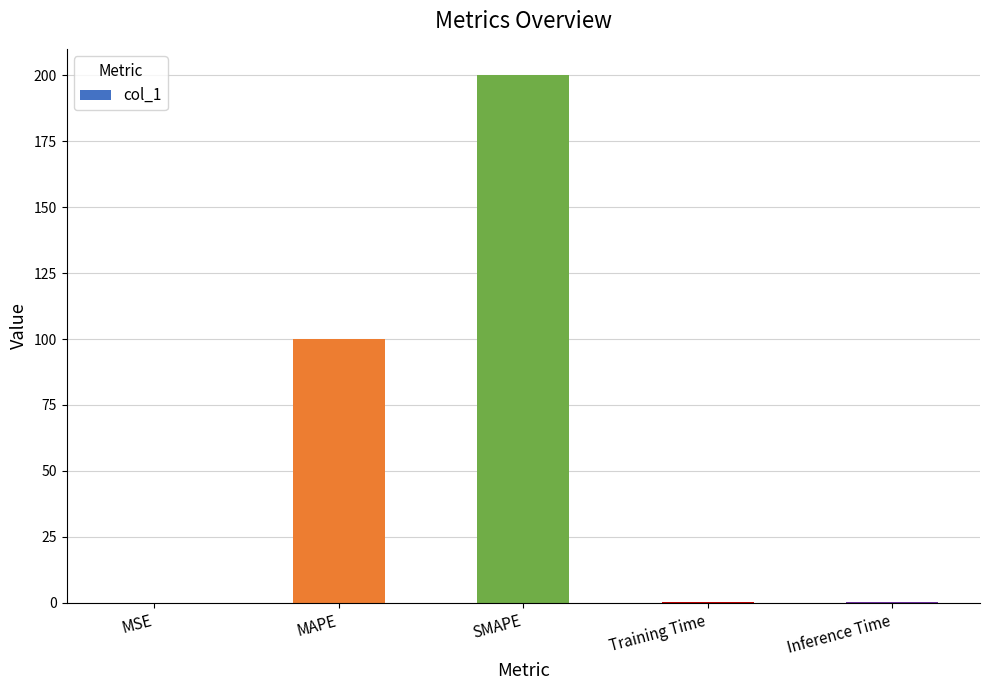

What is the average value?

60.1